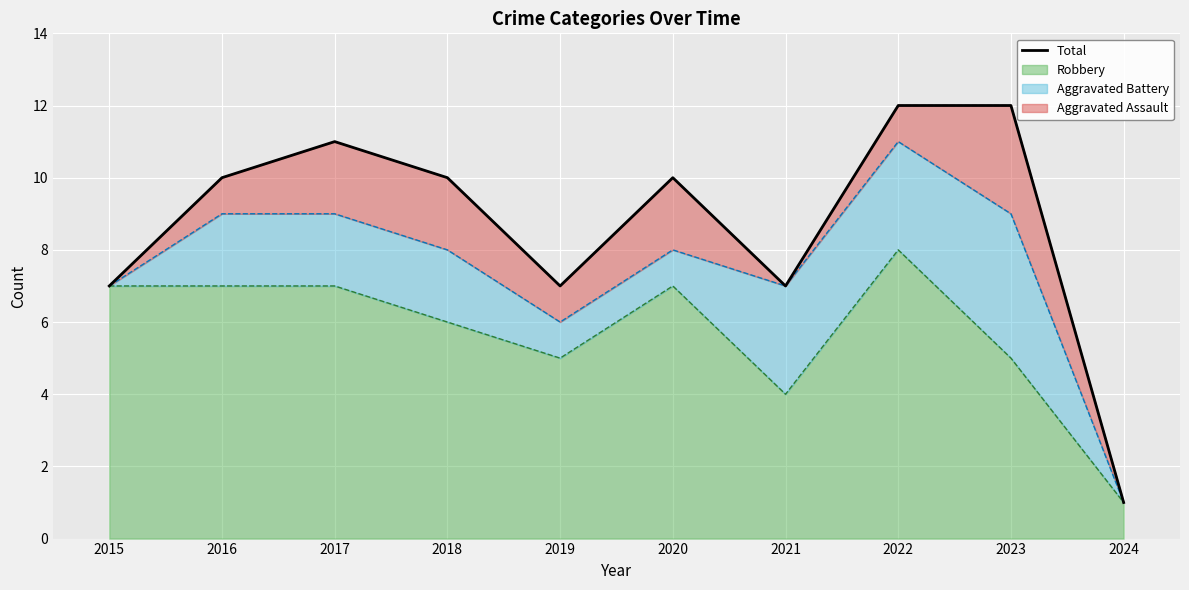

The value at 2015 is 7. True or false?

True